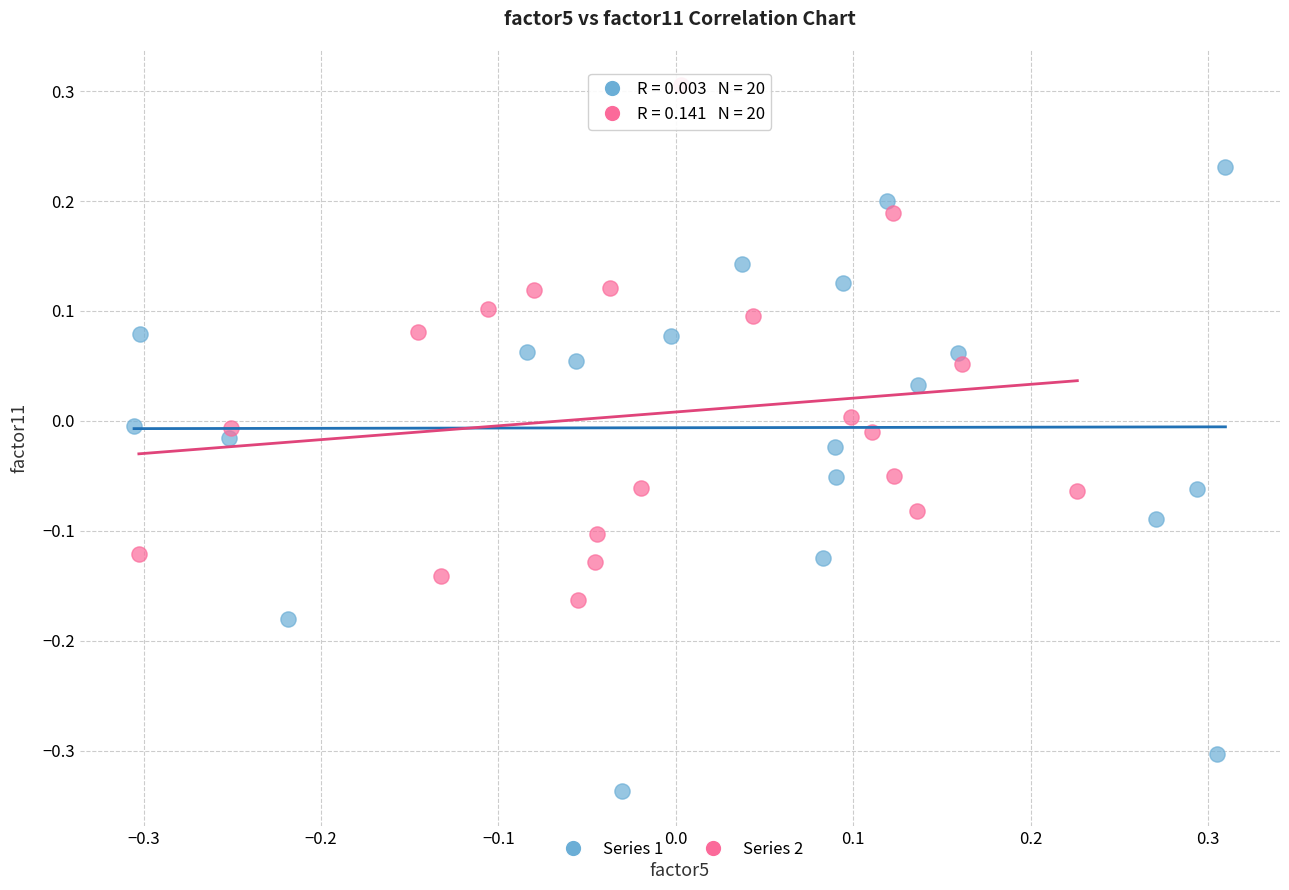

What are all the series names shown in the legend?

Series 1, Series 2